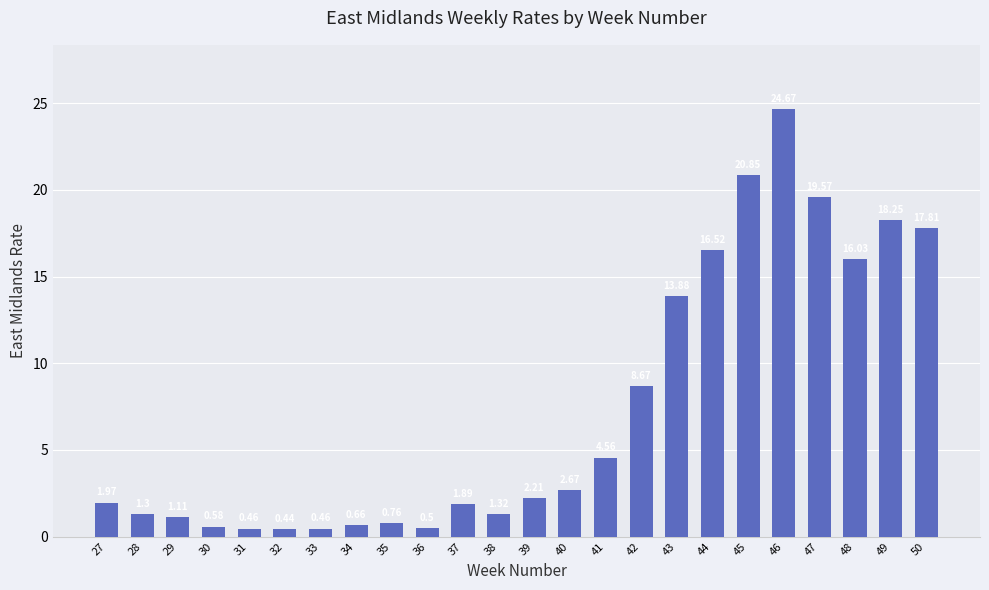

What is the average value?

7.4